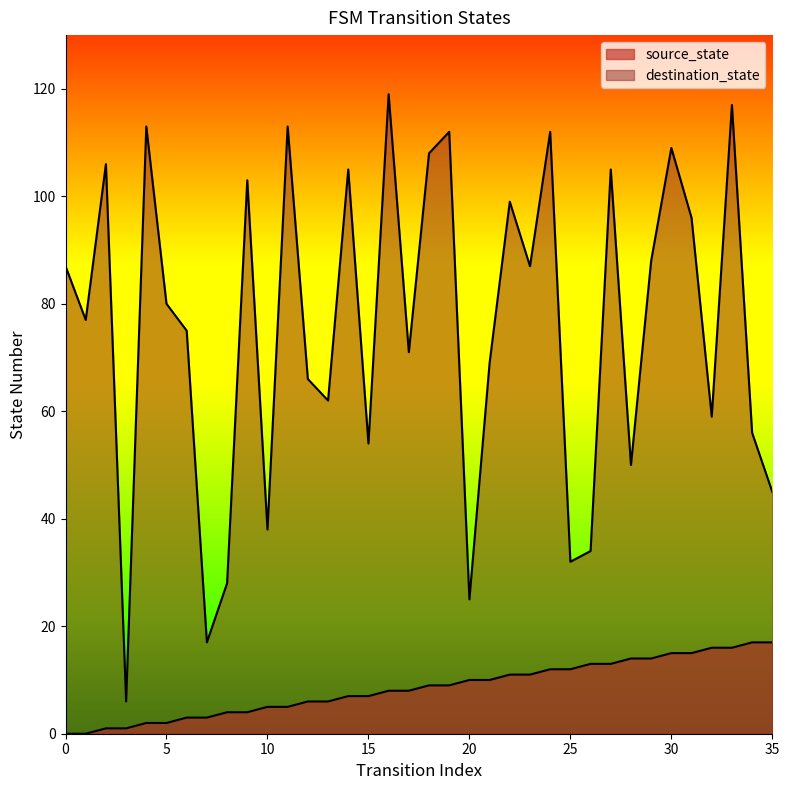

What is the difference between the highest and lowest values at 11?

108